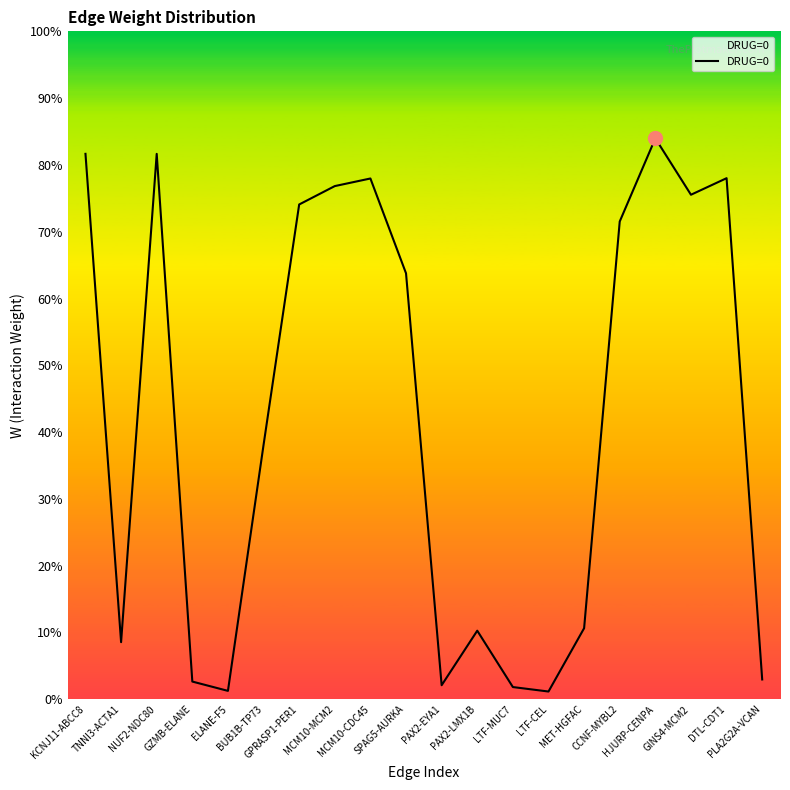

Which label corresponds to the largest value in the chart?

HJURP-CENPA